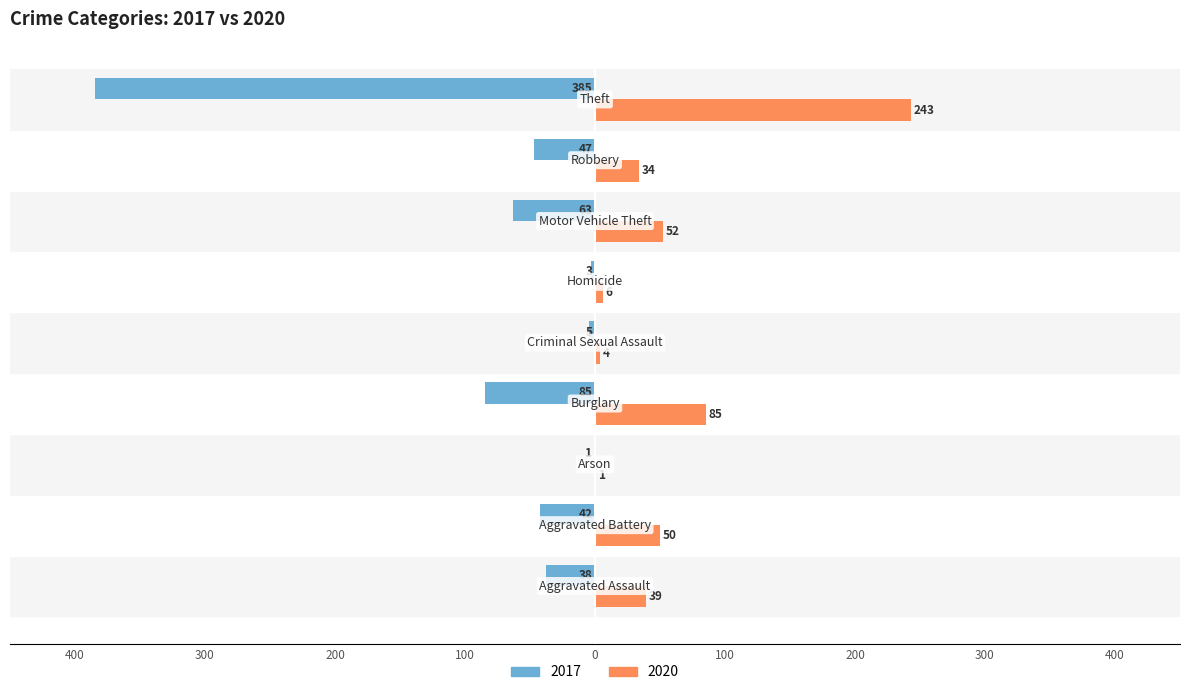

What are all the series names shown in the legend?

2017, 2020